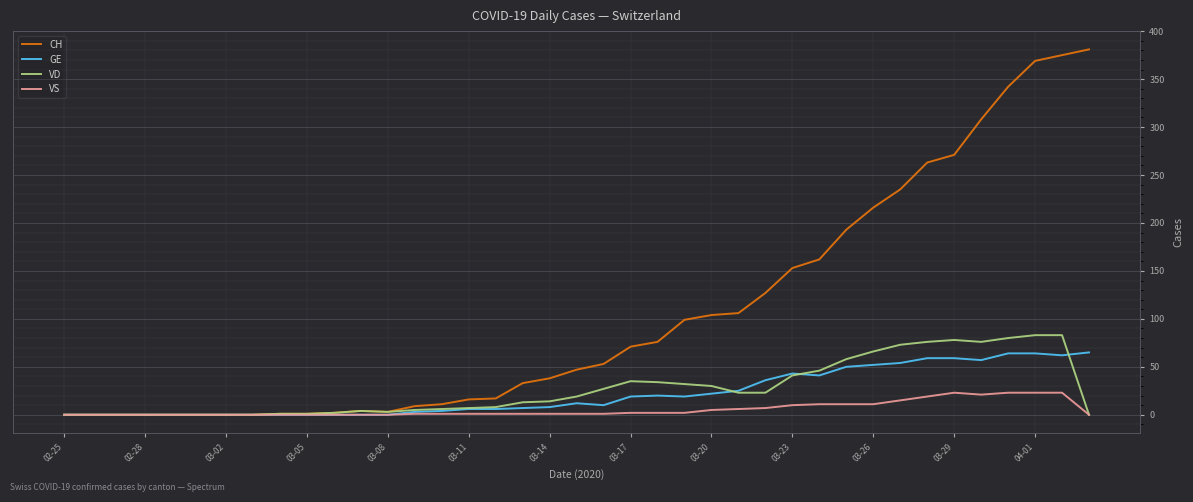

What is the maximum value for CH?

381